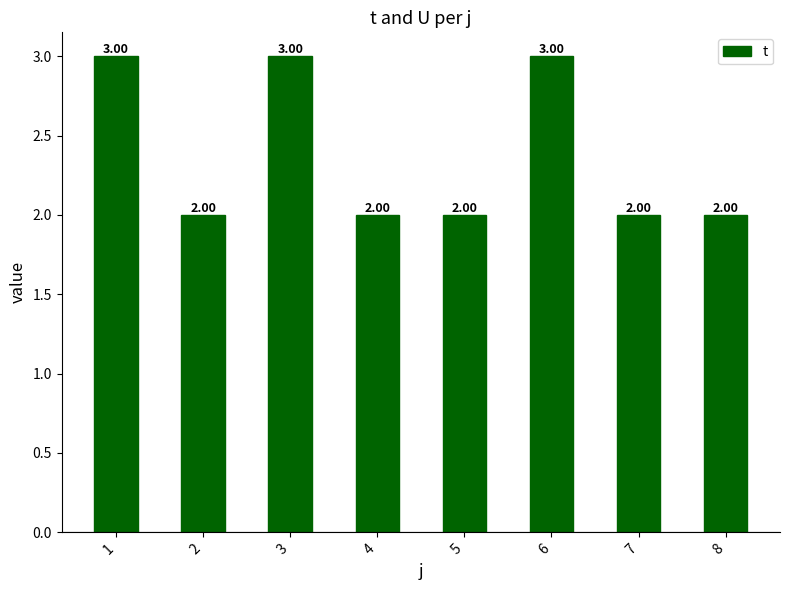

Count the number of categories in the chart.

8